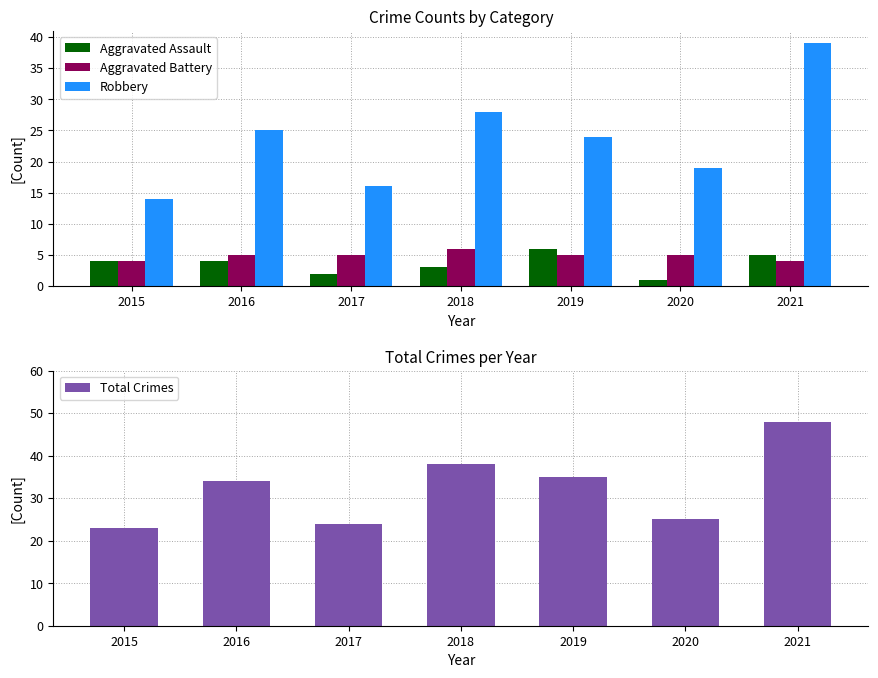

At 2021, list the series in order from largest to smallest.

Total Crimes, Robbery, Aggravated Assault, Aggravated Battery